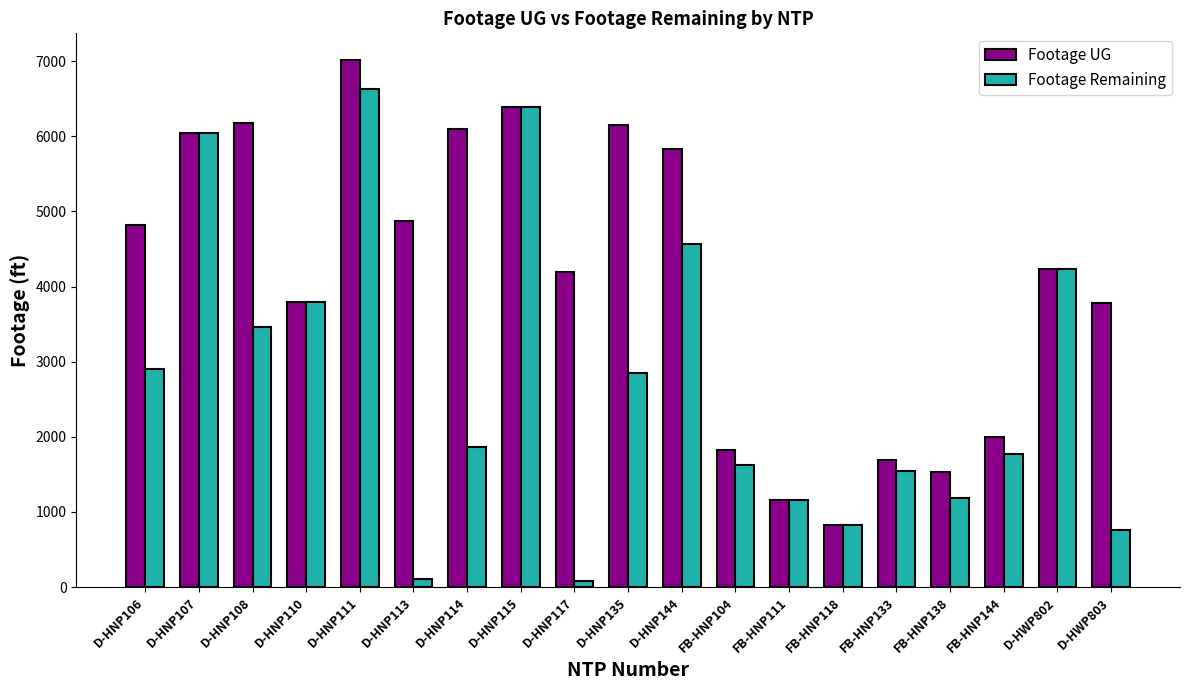

Rank the series by their maximum value, from lowest to highest.

Footage Remaining, Footage UG